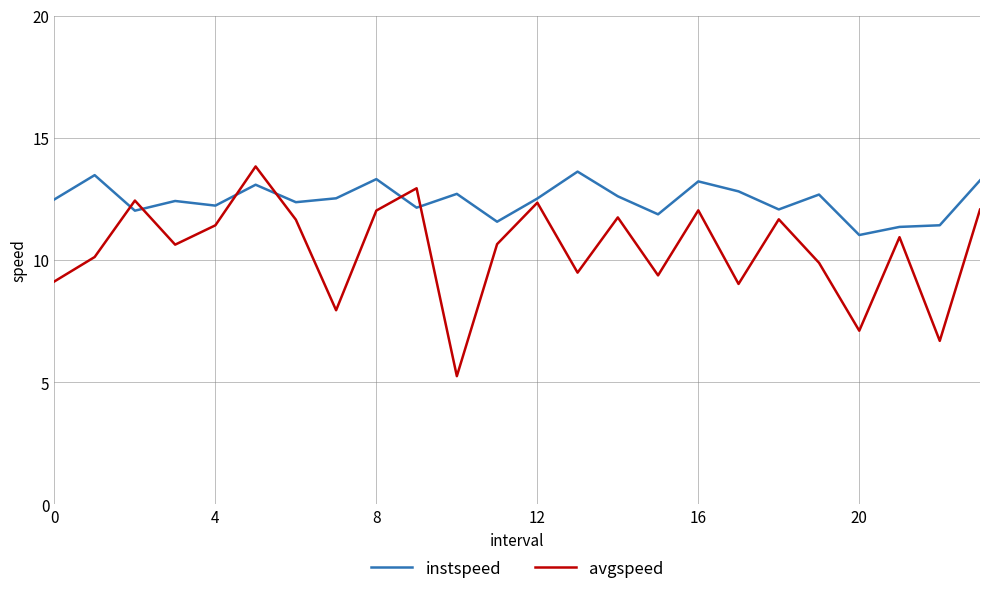

What is the difference between the second highest and minimum values in the instspeed series?

2.5